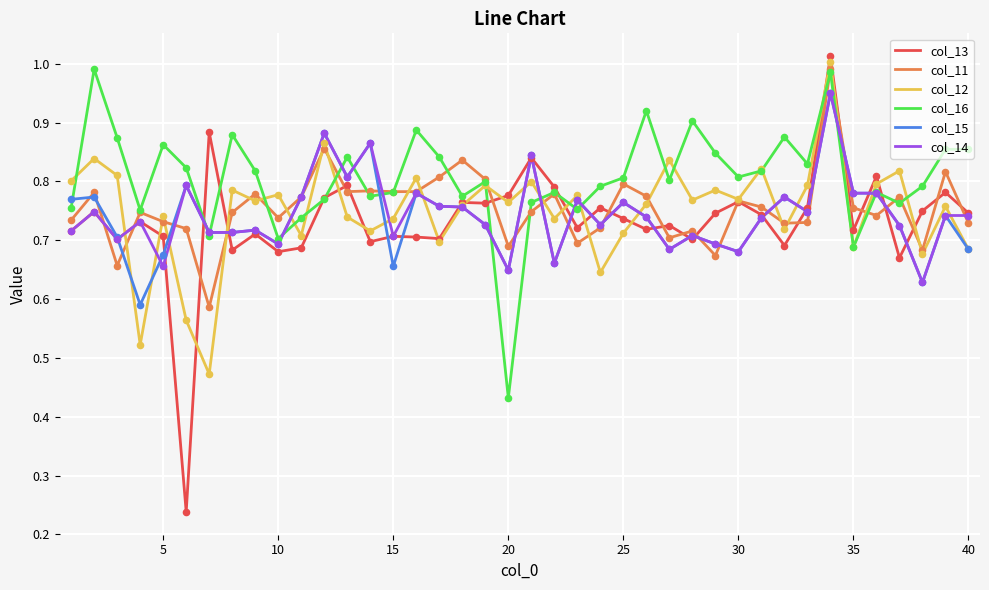

Which series has the widest spread of values?

col_13